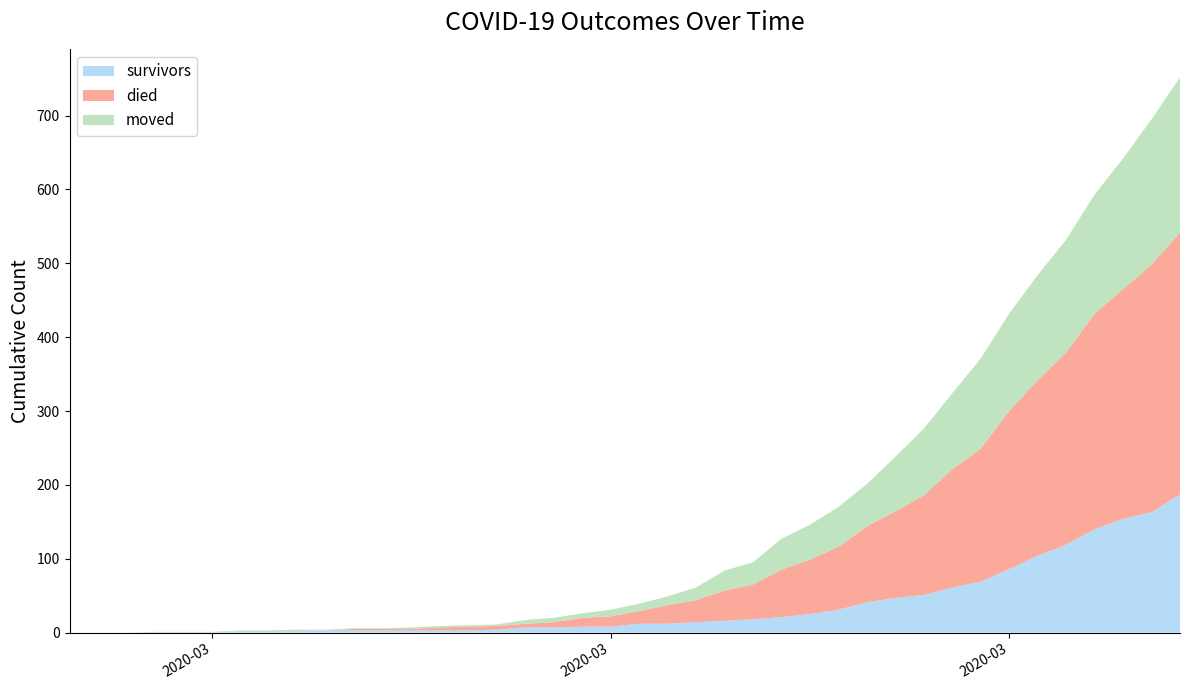

Reading left to right, list all the values displayed in this chart.

survivors: 0	0	0	0	0	0	2	2	2	3	3	3	3	3	3	4	7	7	8	8	12	12	14	16	18	21	25	31	41	47	51	61	69	86	104	119	140	154	163	187
died: 0	0	0	0	0	0	0	0	0	0	2	2	2	4	5	5	5	7	12	14	17	25	30	41	47	64	74	85	103	117	135	160	180	214	238	260	292	311	335	355
moved: 0	0	0	1	1	1	1	1	2	1	1	1	2	2	2	2	5	6	6	9	10	12	17	27	30	42	47	54	57	74	90	103	122	132	142	153	161	177	197	210